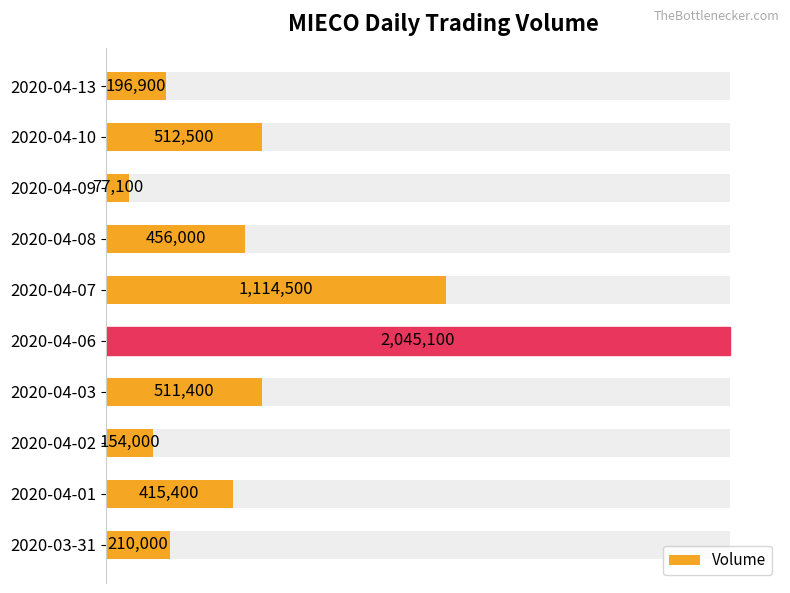

Are the bars horizontal?

Yes